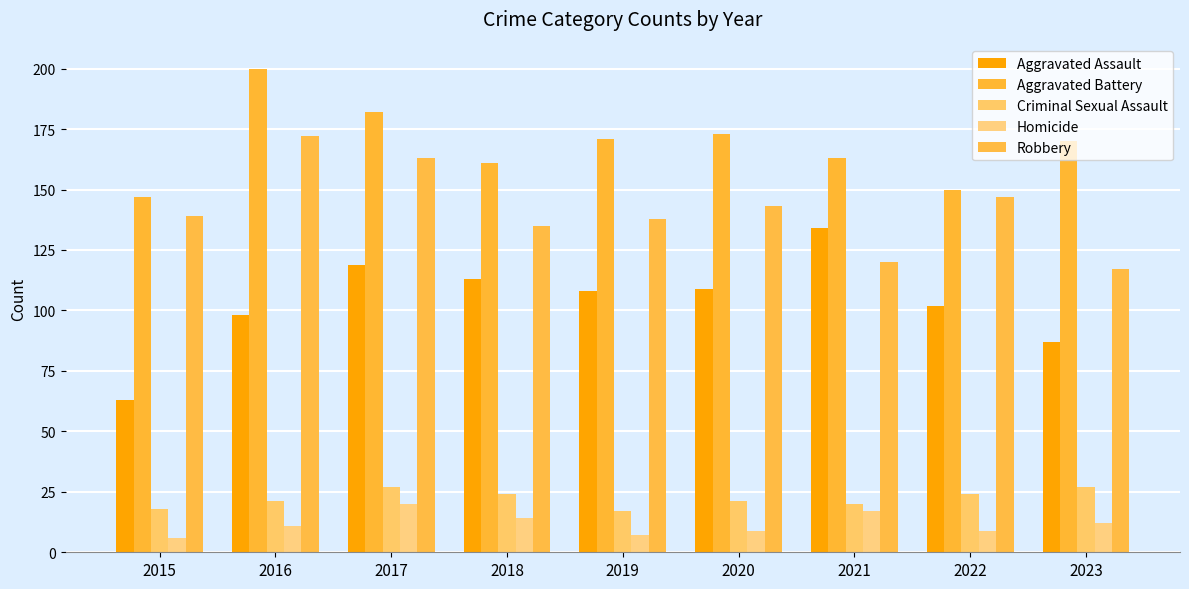

What is the spread (max minus min) of values at 2023?

158